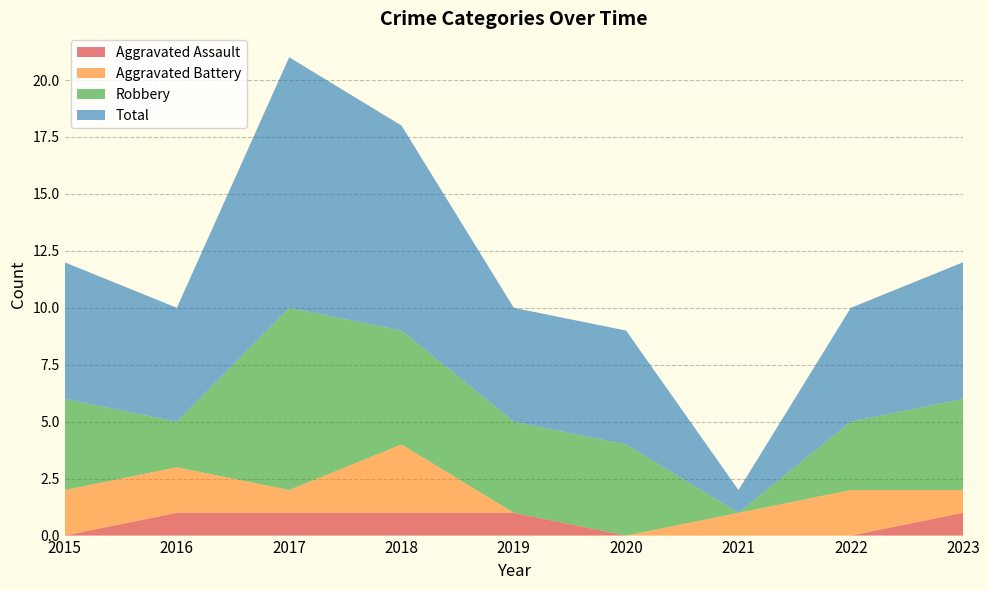

Reading left to right, list all the values displayed in this chart.

Aggravated Assault: 2015=0	2016=1	2017=1	2018=1	2019=1	2020=0	2021=0	2022=0	2023=1
Aggravated Battery: 2015=2	2016=2	2017=1	2018=3	2019=0	2020=0	2021=1	2022=2	2023=1
Robbery: 2015=4	2016=2	2017=8	2018=5	2019=4	2020=4	2021=0	2022=3	2023=4
Total: 2015=6	2016=5	2017=11	2018=9	2019=5	2020=5	2021=1	2022=5	2023=6